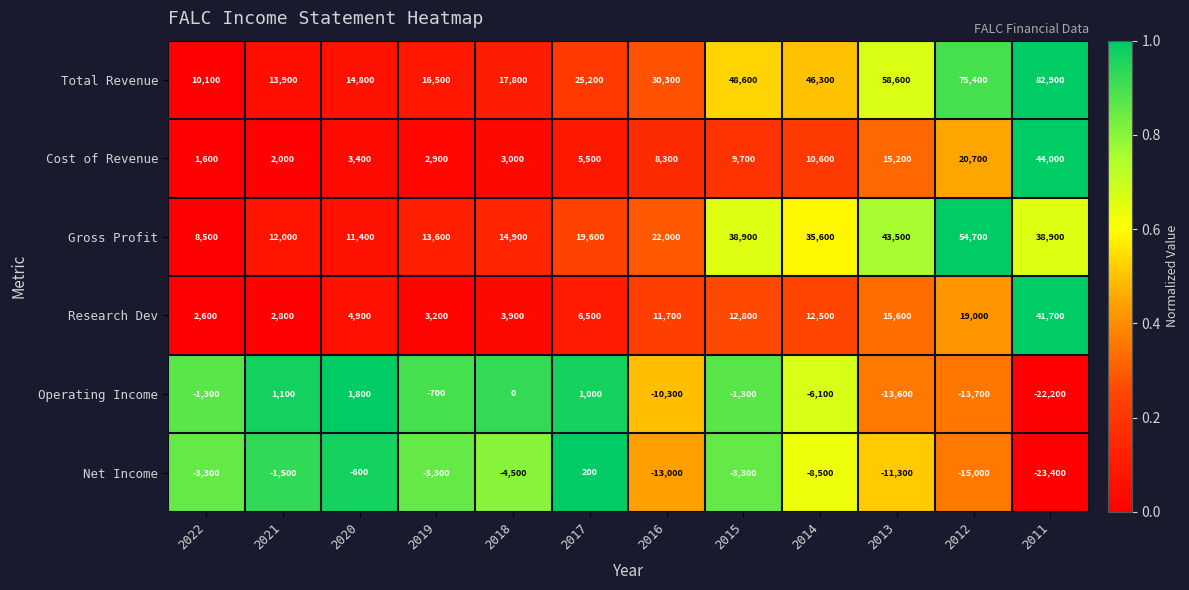

Where is Operating Income nearest to the value -10200?

2016